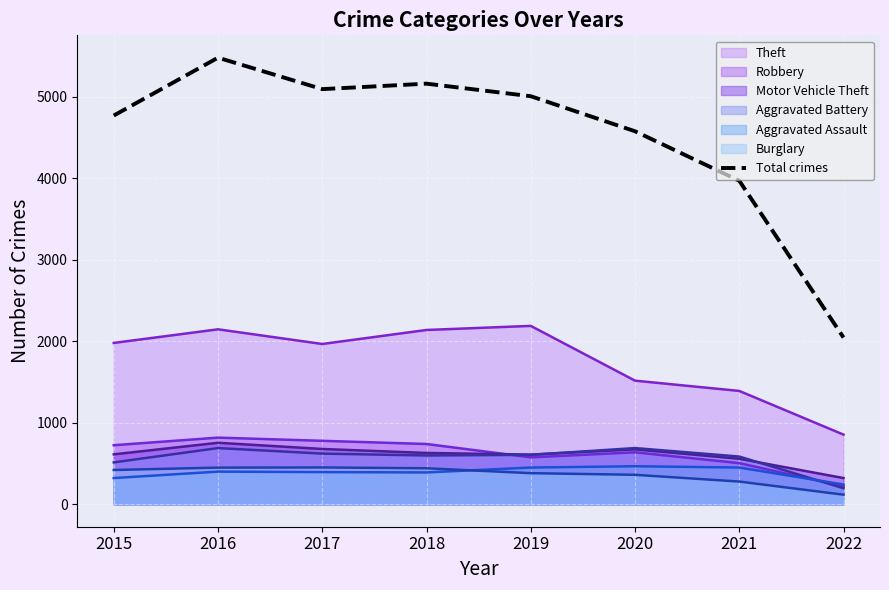

Rank the categories by value from highest to lowest.

2016, 2018, 2017, 2019, 2015, 2020, 2021, 2022